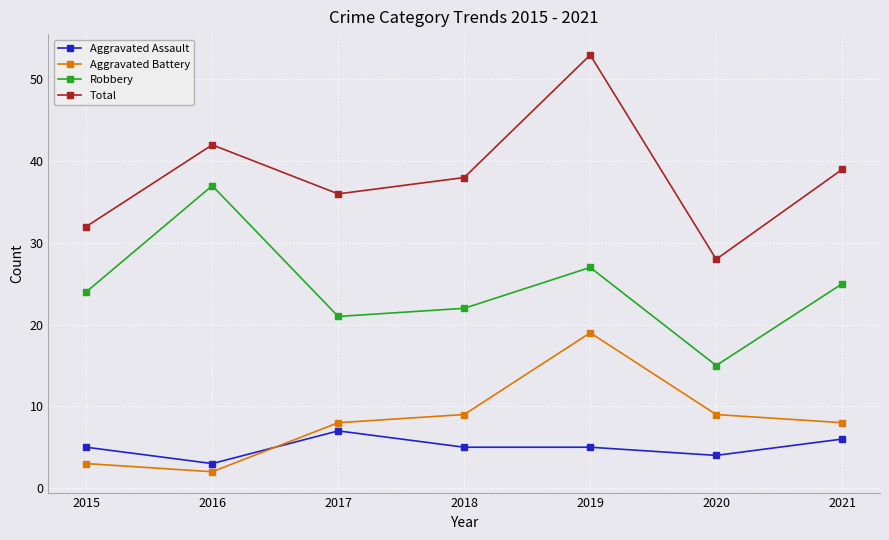

True or false: Total and Aggravated Battery intersect in this chart.

False